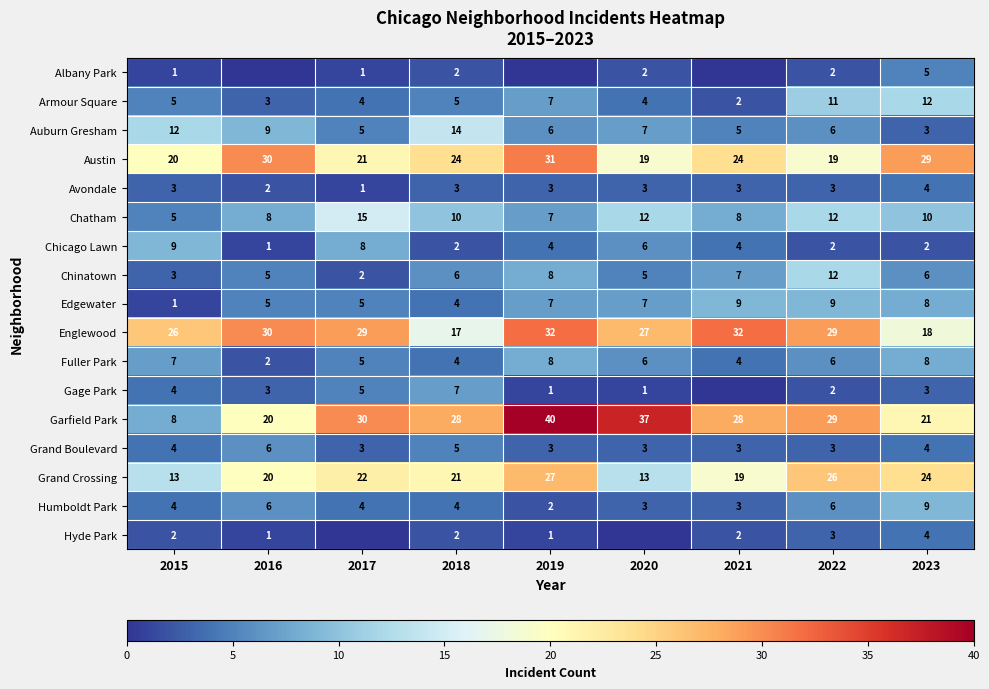

Is the value of Chinatown at 2023 greater than the value of Albany Park at 2017?

Yes